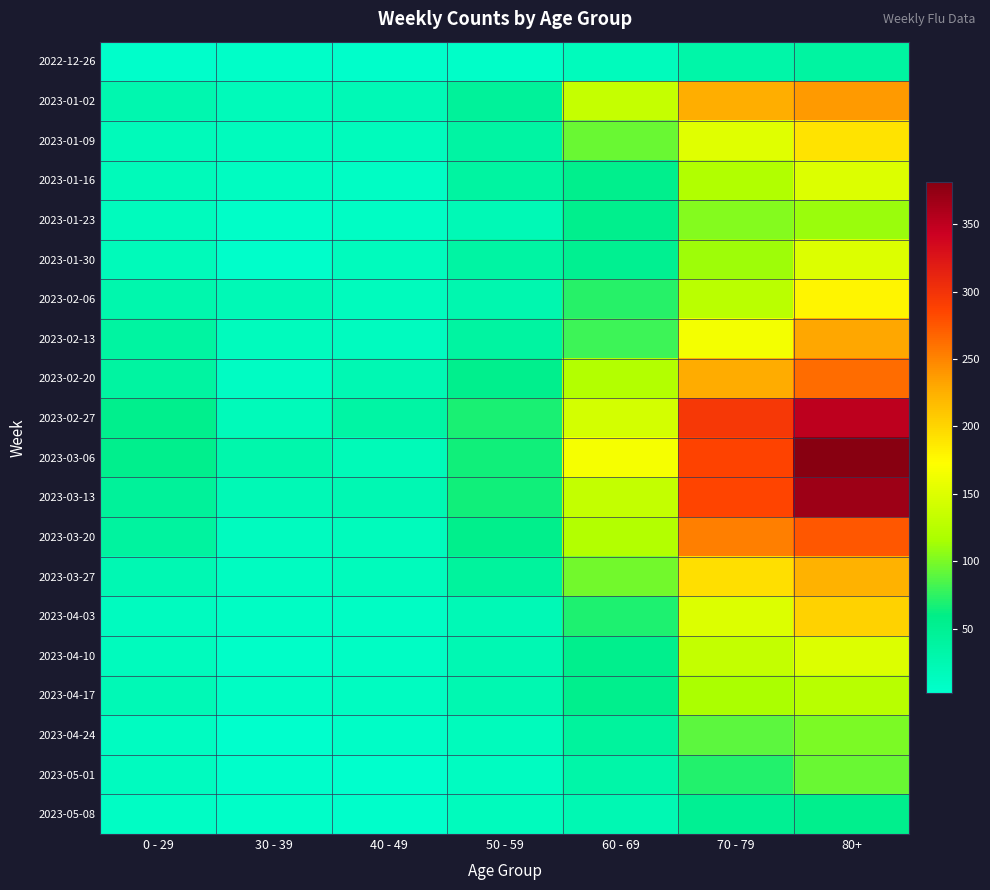

Rank the series by their maximum value, from lowest to highest.

2022-12-26, 2023-05-08, 2023-05-01, 2023-04-24, 2023-01-23, 2023-04-17, 2023-01-30, 2023-04-10, 2023-01-16, 2023-02-06, 2023-01-09, 2023-04-03, 2023-03-27, 2023-02-13, 2023-01-02, 2023-02-20, 2023-03-20, 2023-02-27, 2023-03-13, 2023-03-06